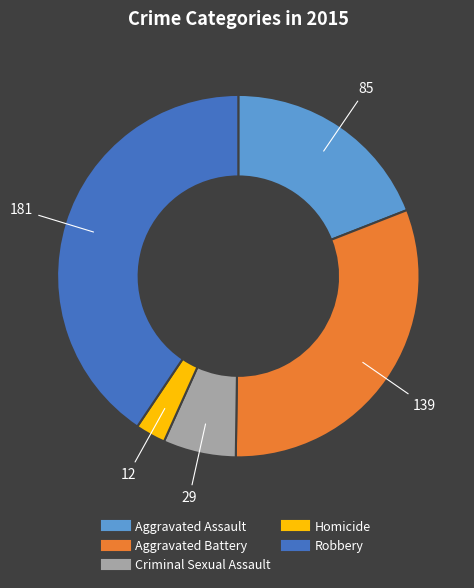

Count the number of slices in the pie.

5